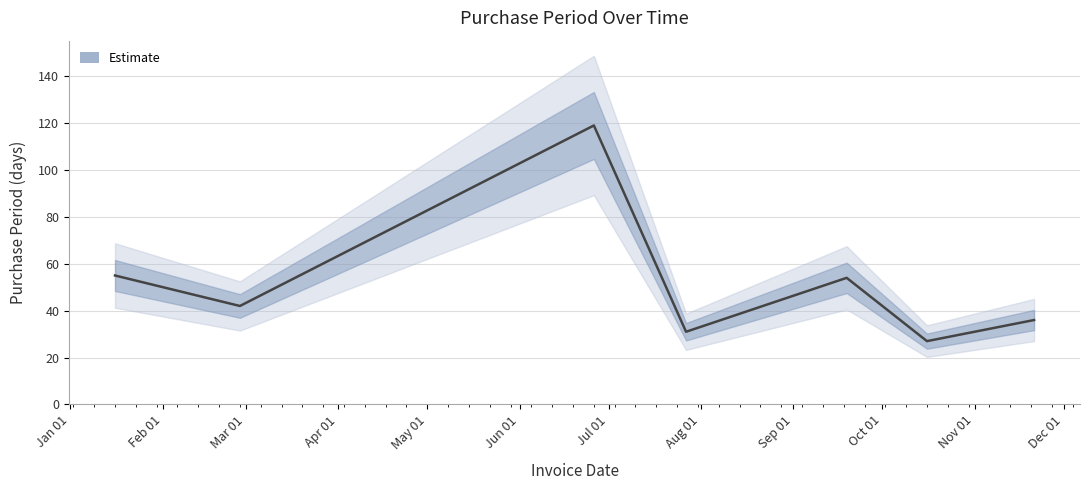

The value at Jan 01 is 55. True or false?

True